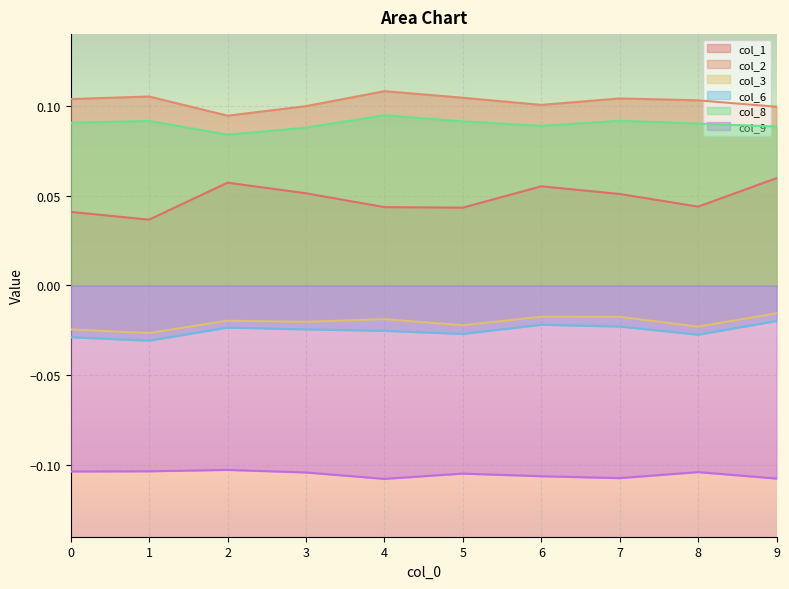

Where is the first local maximum for col_2?

1